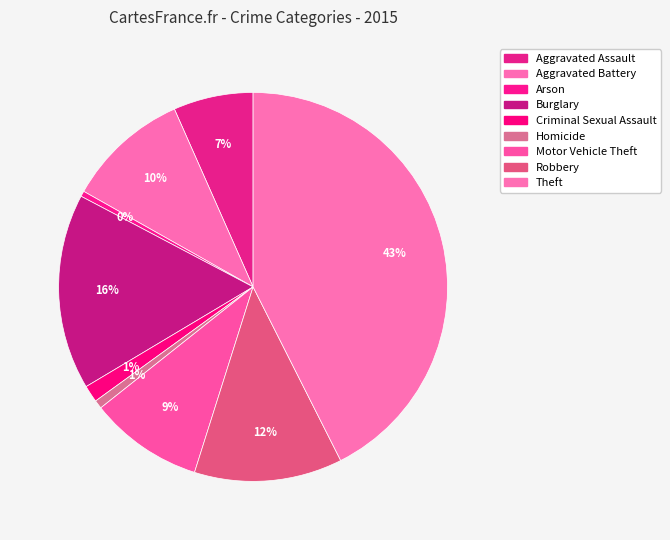

Which category has the smallest portion of the pie?

Arson